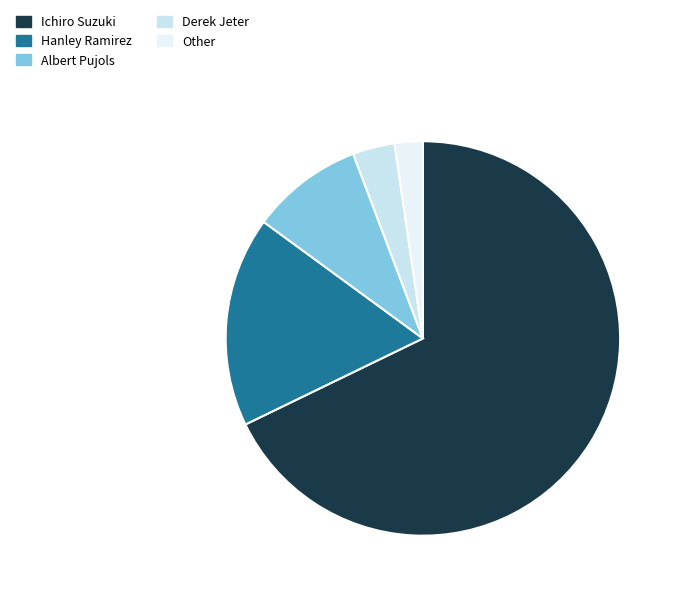

Which category has the smallest portion of the pie?

Other